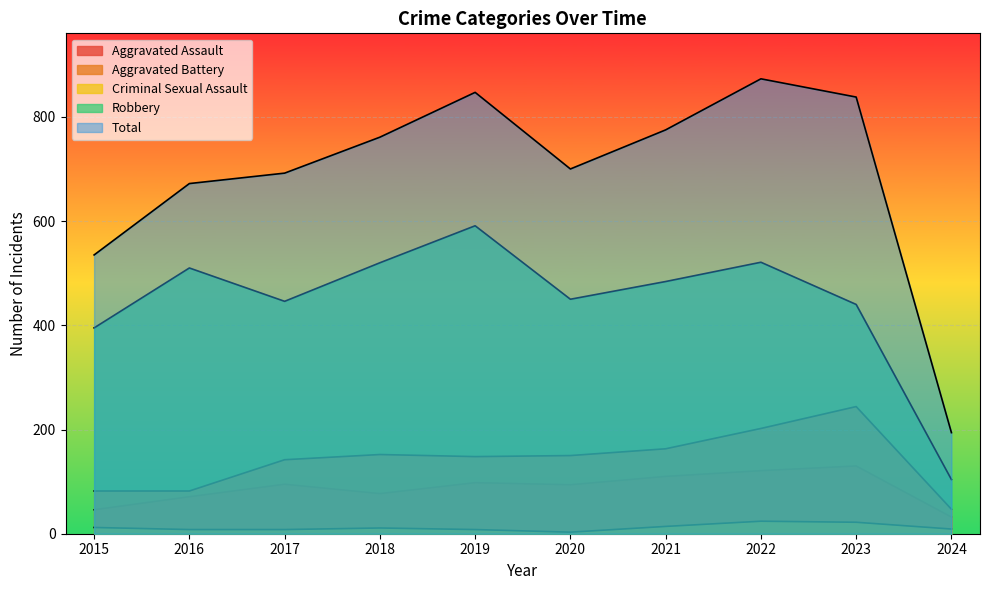

How many lines are shown in the chart?

5